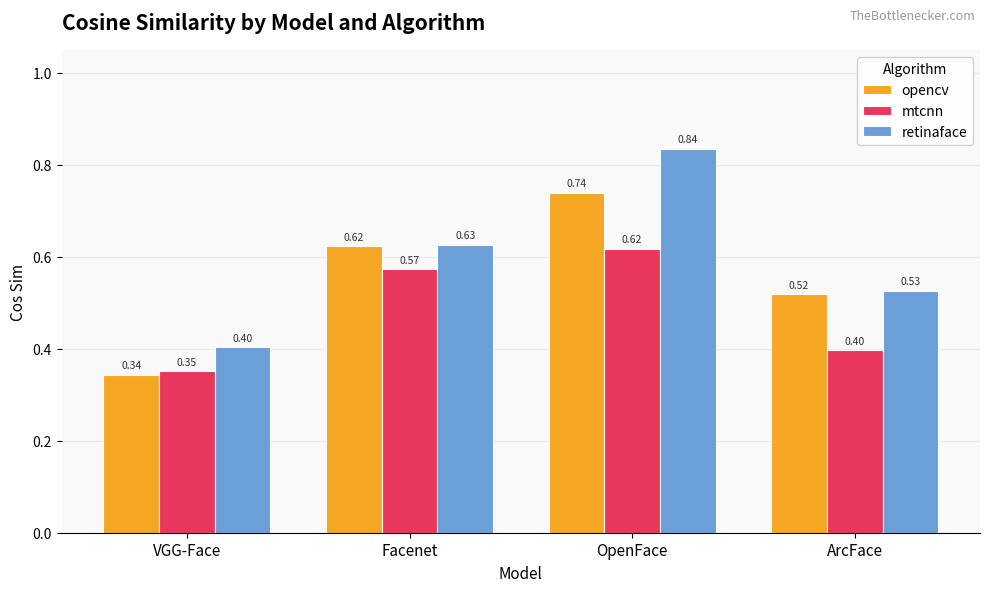

Does the chart contain any negative values?

No